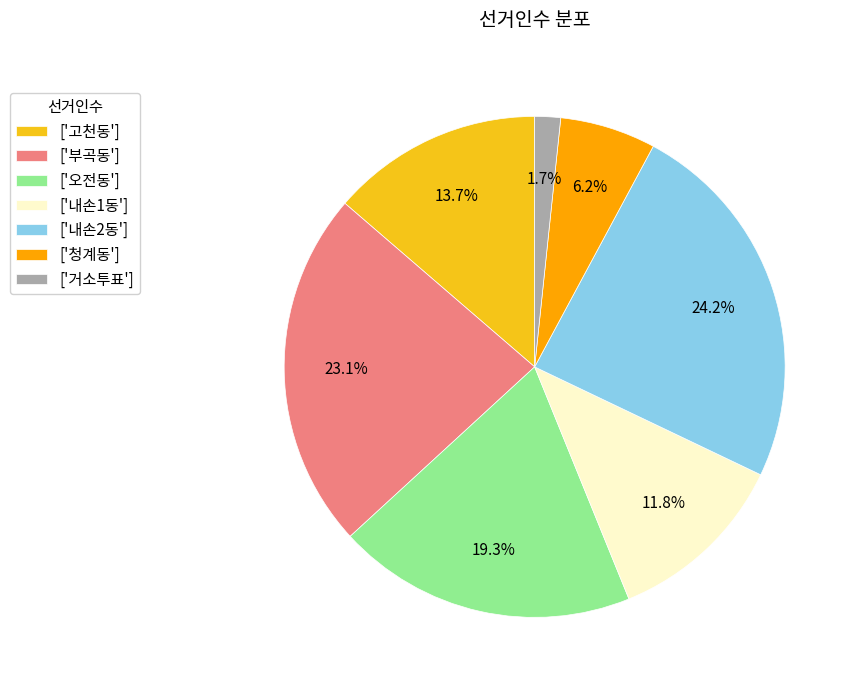

Rank the categories by value from lowest to highest.

['거소투표'], ['청계동'], ['내손1동'], ['고천동'], ['오전동'], ['부곡동'], ['내손2동']